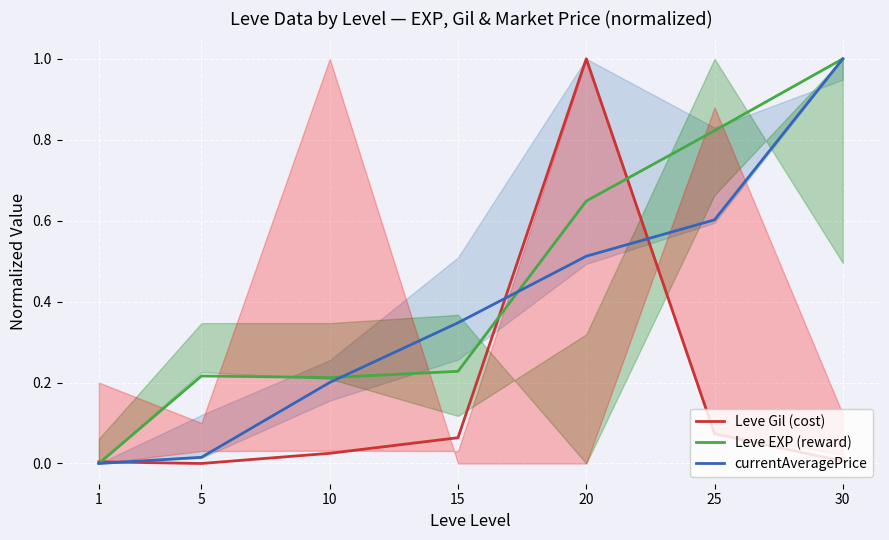

How many lines are shown in the chart?

3